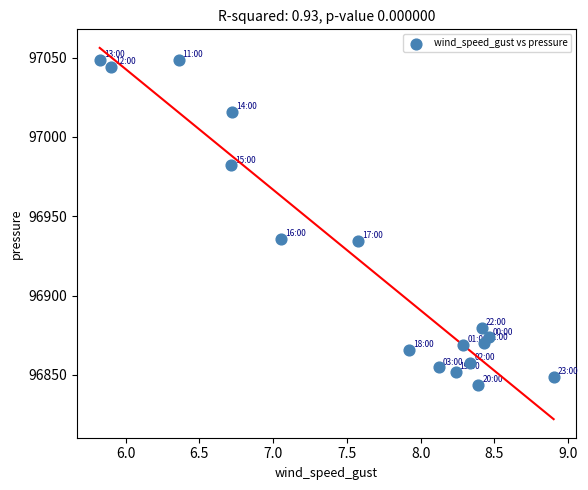

What is the range of Y values (max minus min)?

205.0